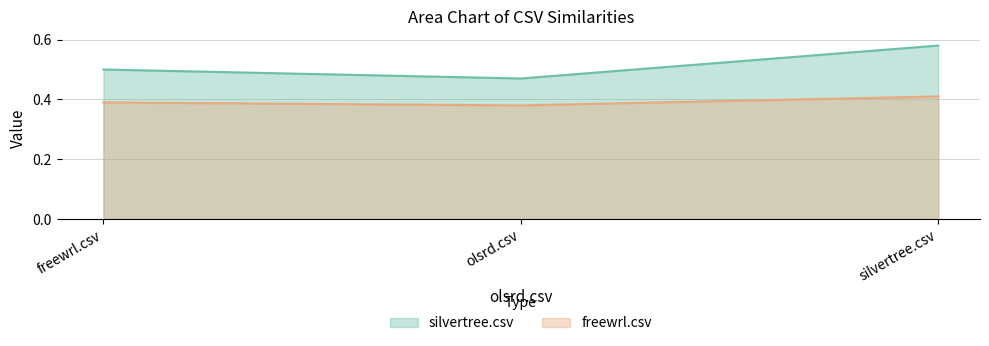

What is the maximum value shown in the chart?

0.6